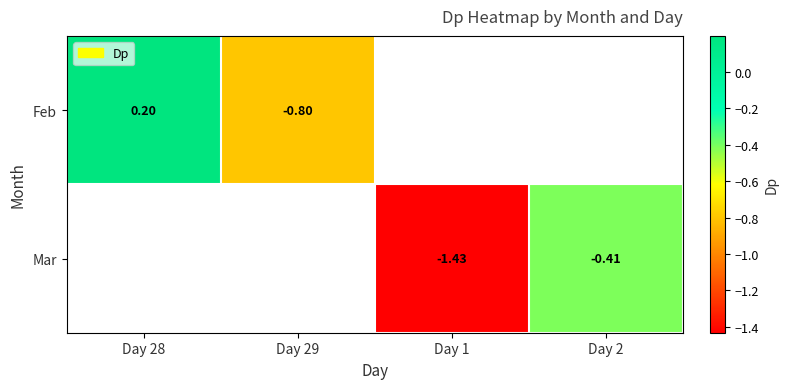

The value of Mar at Day 2 is -0.4. True or false?

True